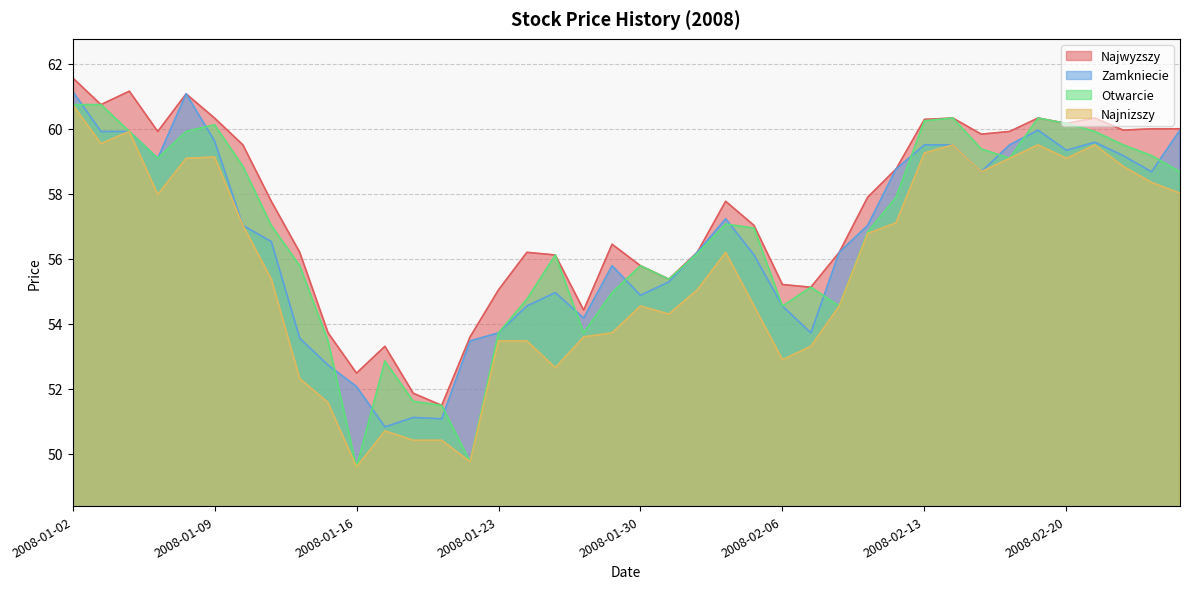

Between 2008-01-17 and 2008-02-04, which series saw the biggest shift?

Zamkniecie